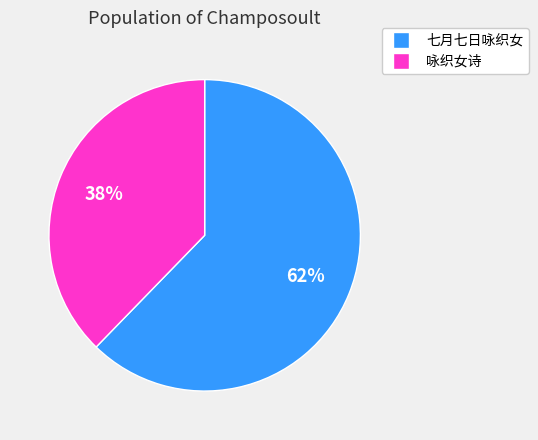

To the nearest percent, what portion does 咏织女诗 represent?

38%